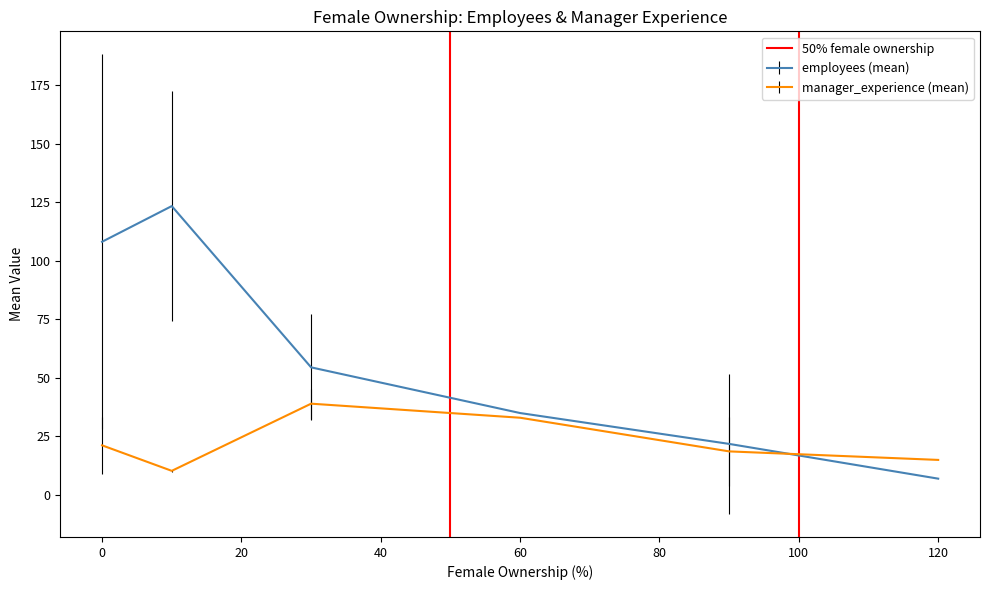

The manager_experience (mean) series shows 3.6 at 120. True or false?

False